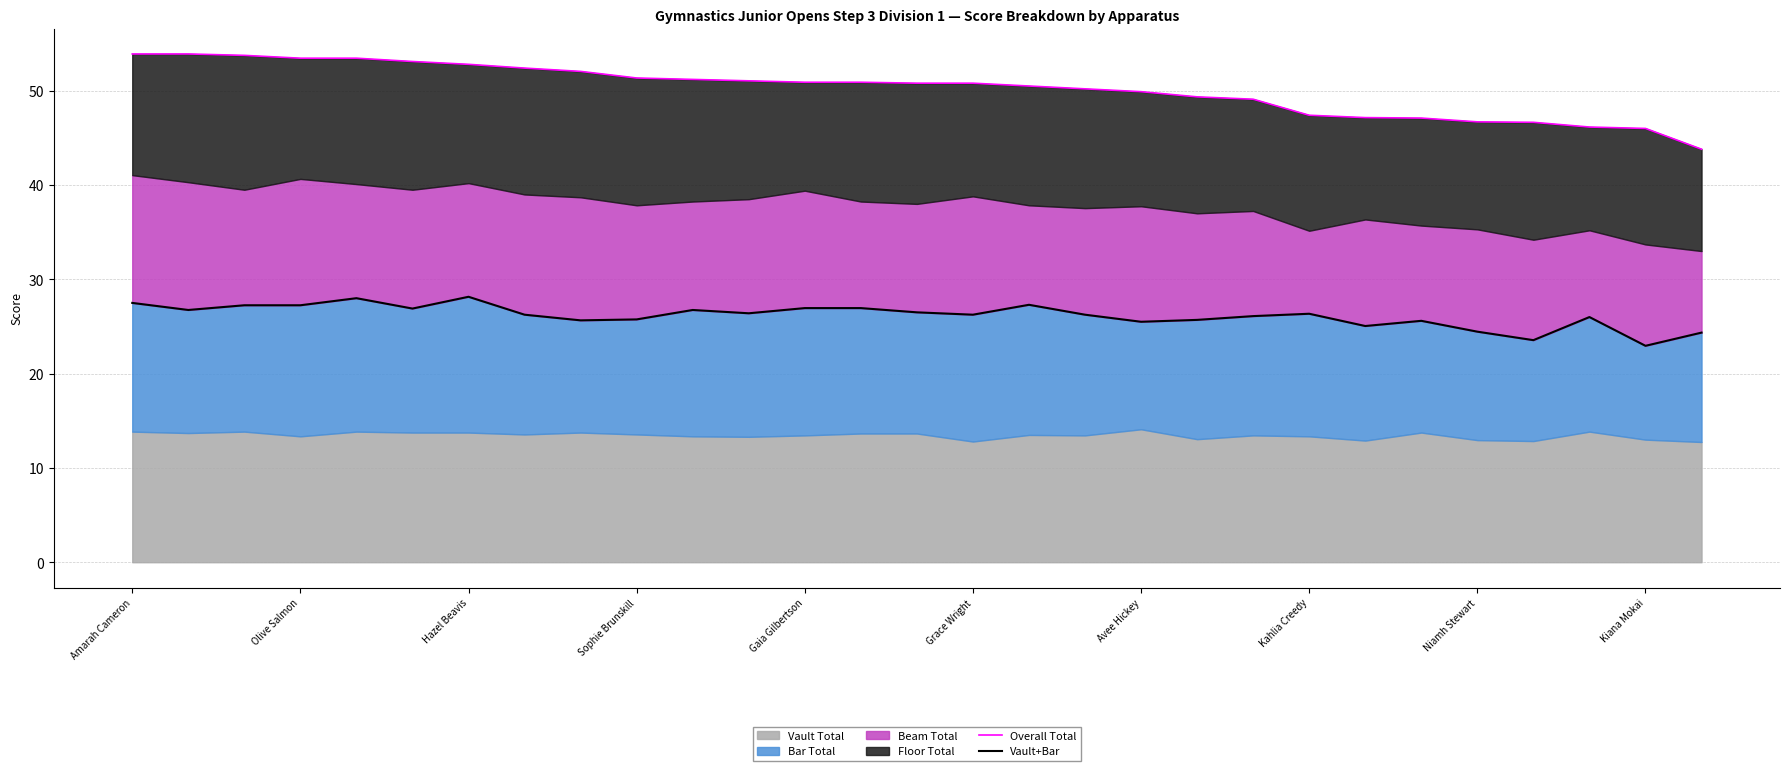

What is the difference between the maximum and minimum values in the Vault+Bar series?

5.2